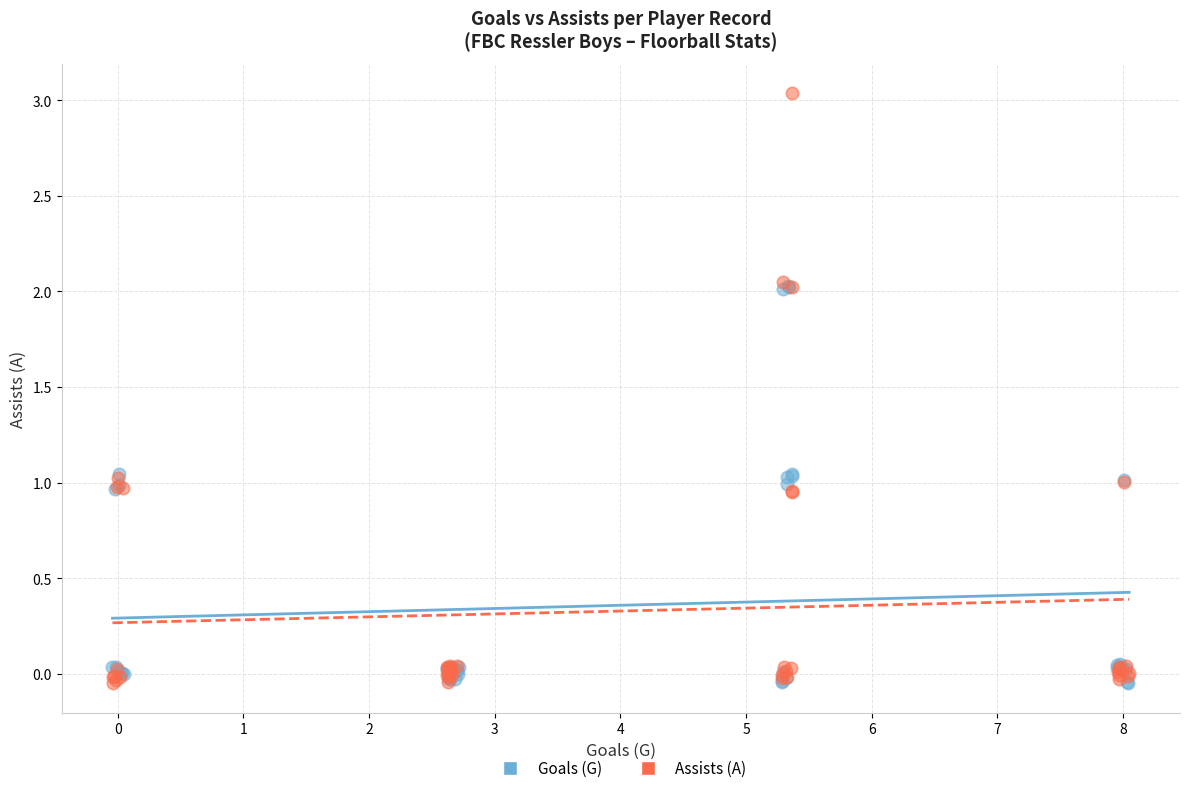

What are all the series names shown in the legend?

Goals (G), Assists (A)